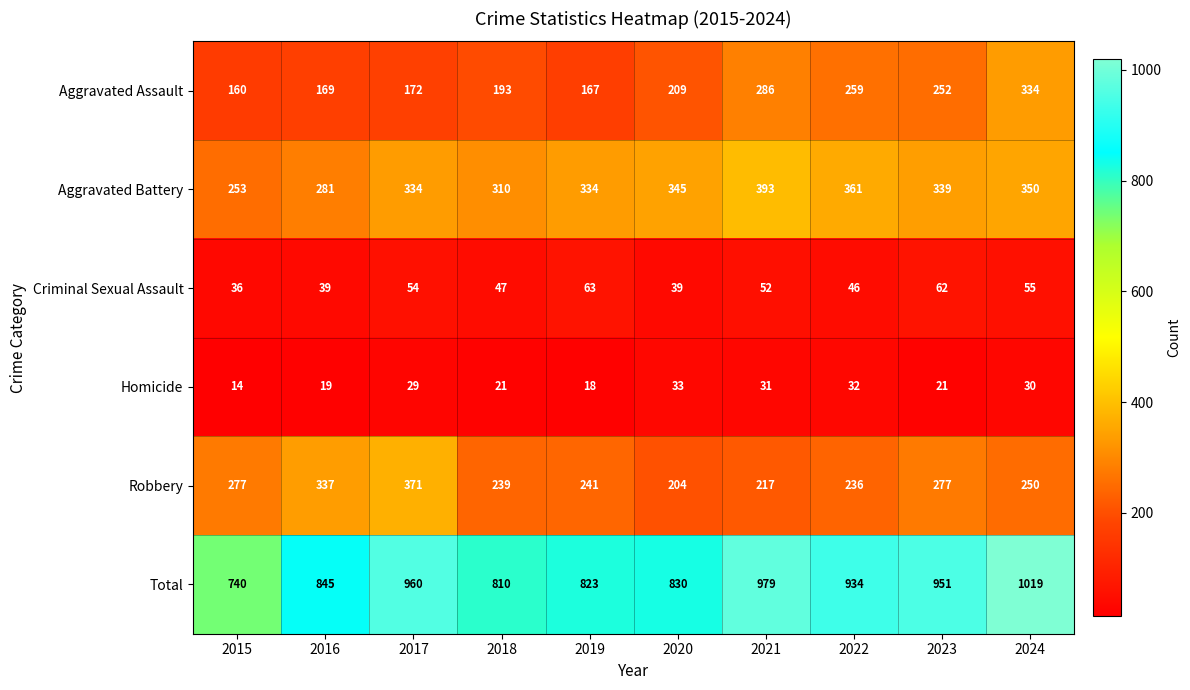

List the labels in order of Total value, smallest first.

2015, 2018, 2019, 2020, 2016, 2022, 2023, 2017, 2021, 2024